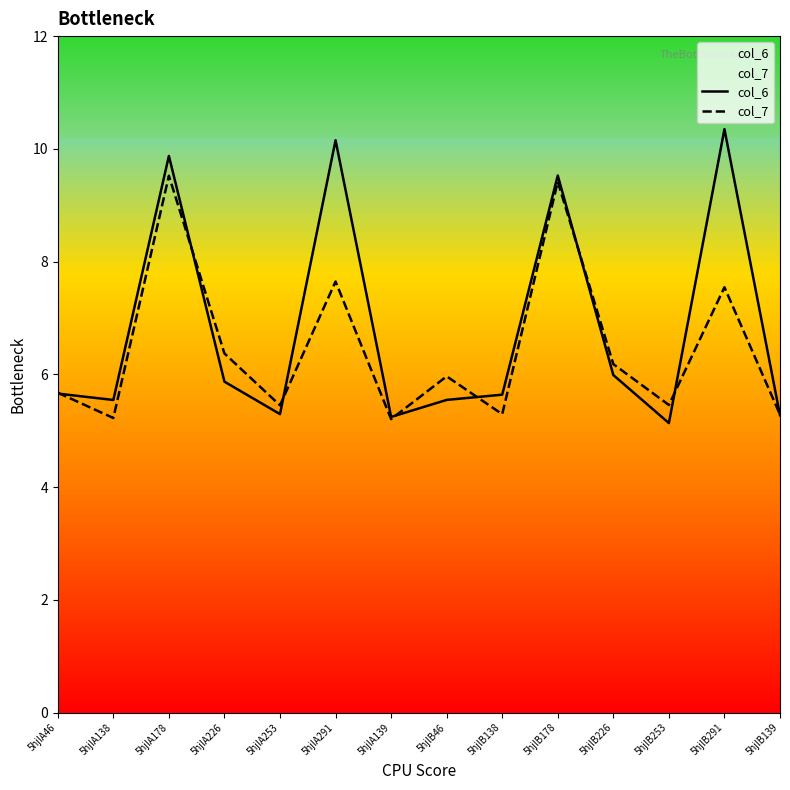

Count the number of categories in the chart.

14